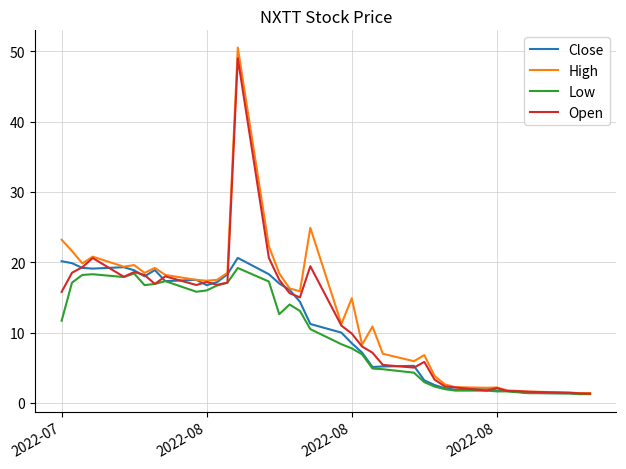

What is the maximum value shown in the chart?

50.5